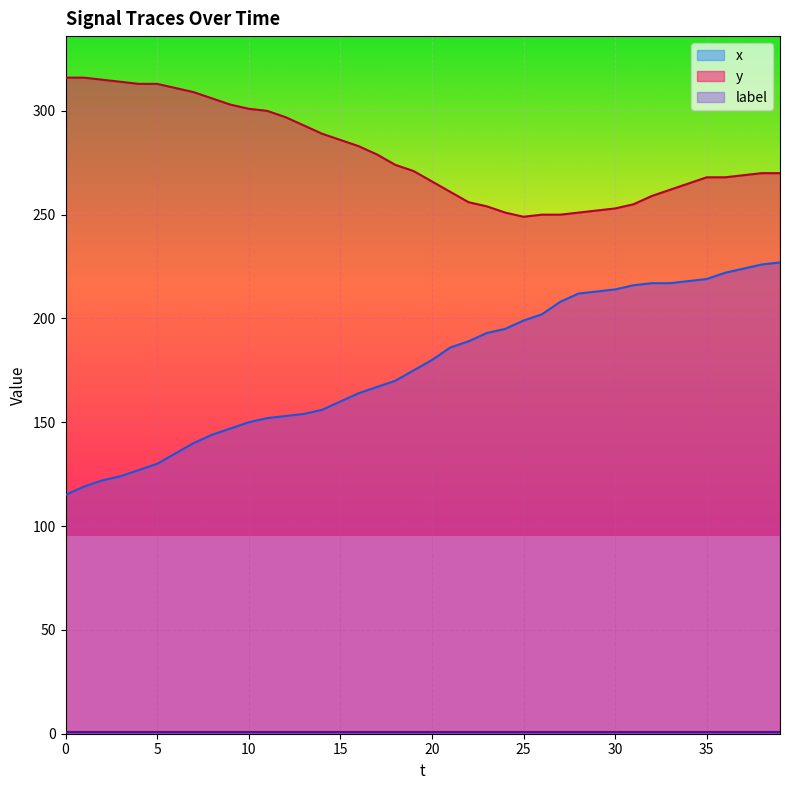

How many values in the x series exceed 180?

19